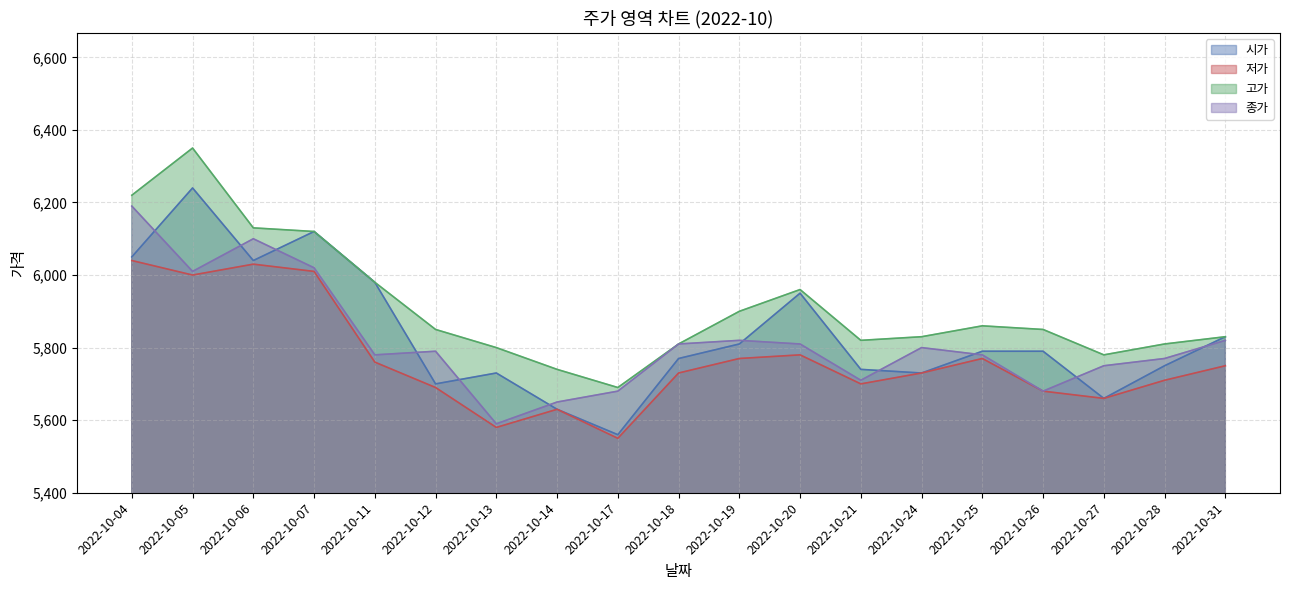

The value of 저가 at 2022-10-20 is 8147. True or false?

False